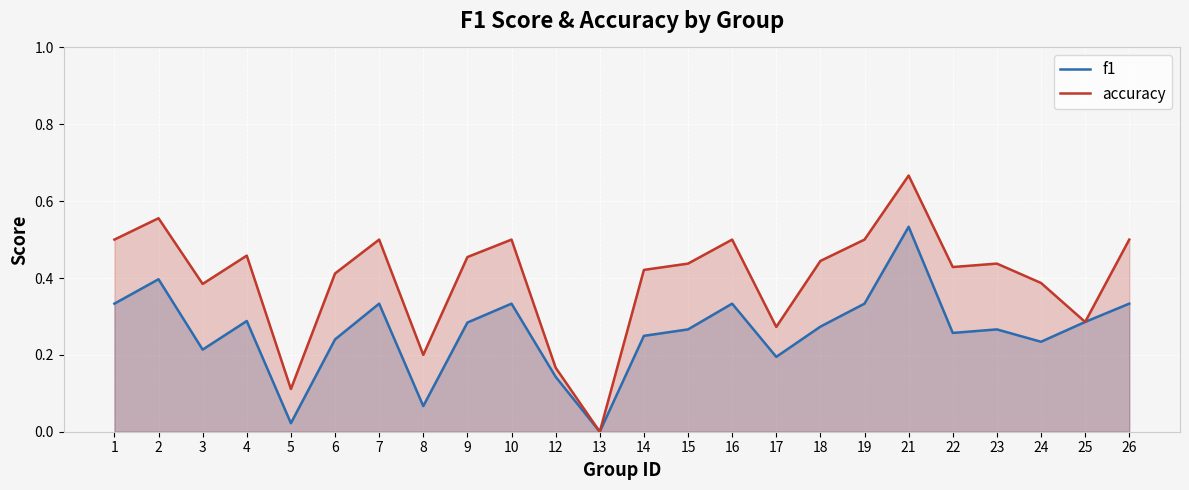

At which category is the sum across all series the highest?

21